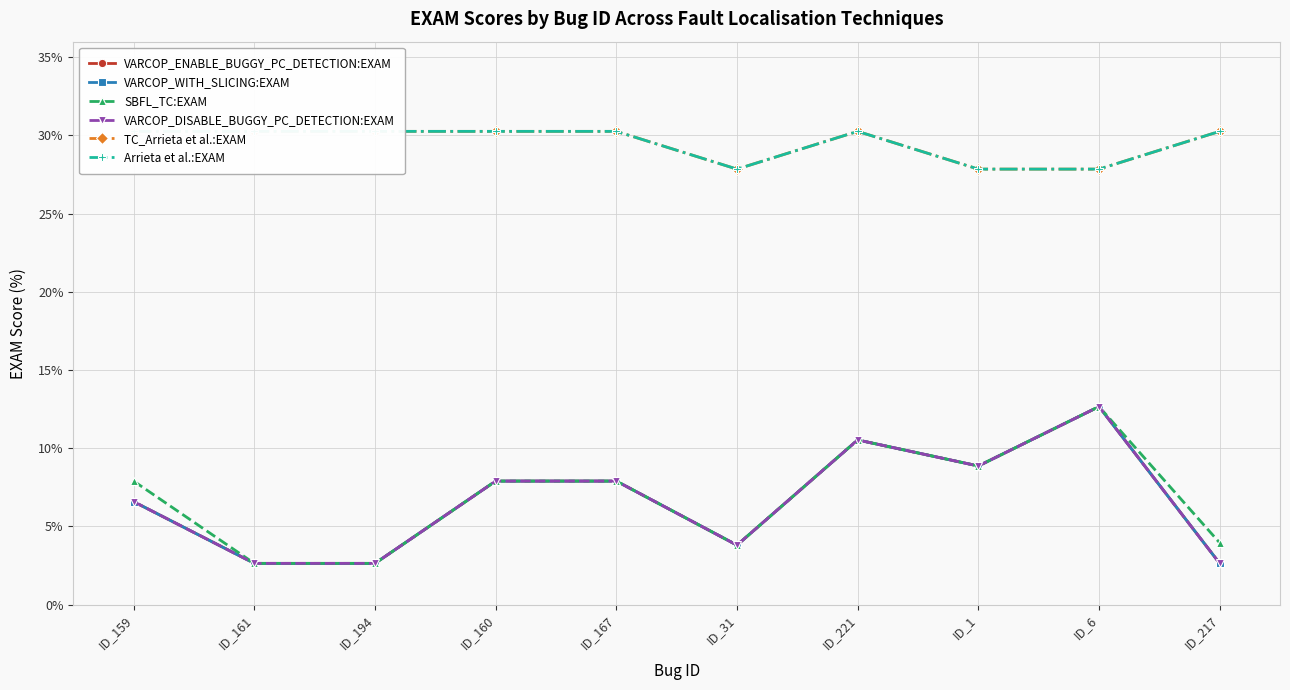

How many lines are shown in the chart?

6